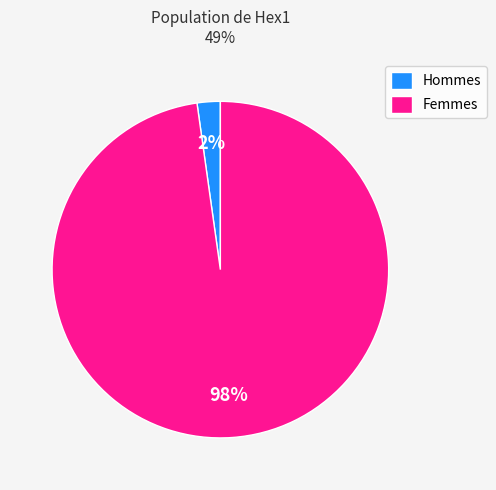

Do Femmes and Hommes together represent more than half of the pie?

Yes